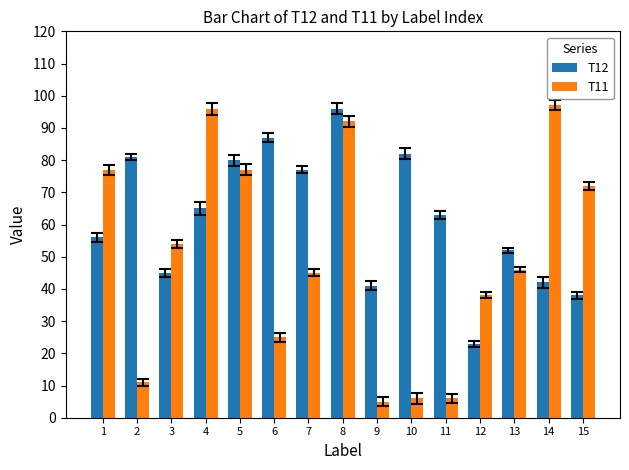

What is the difference between the maximum and minimum values in the T11 series?

92